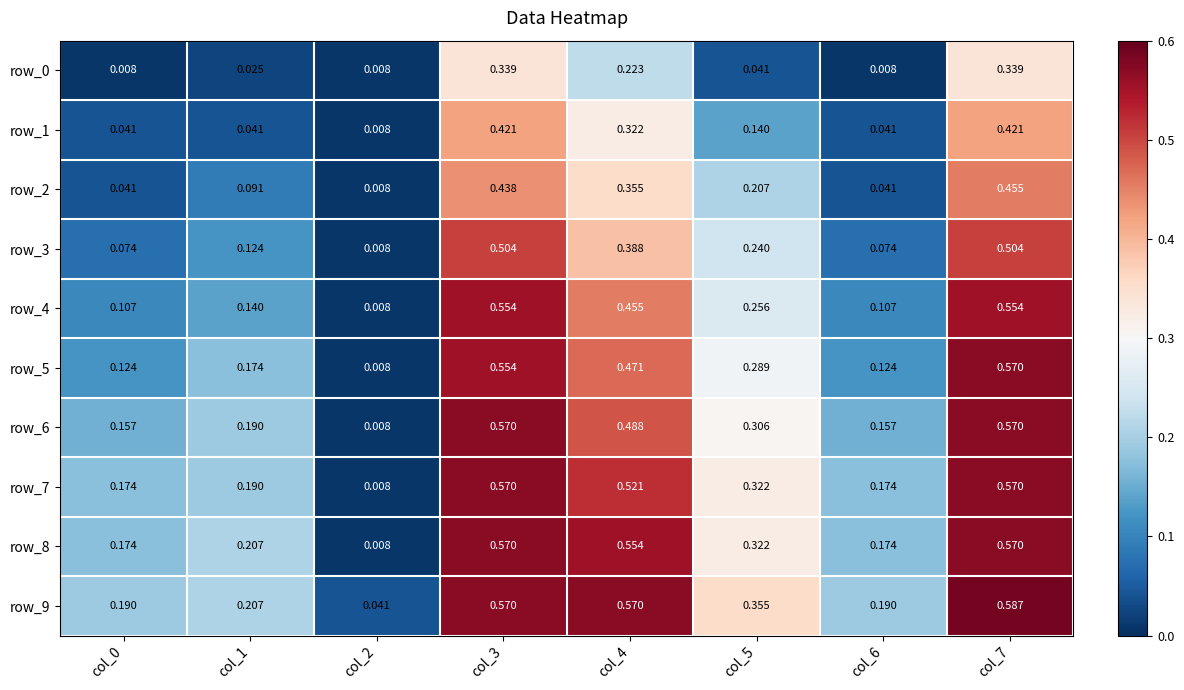

Is the value of row_7 at col_2 greater than the value of row_4 at col_5?

No